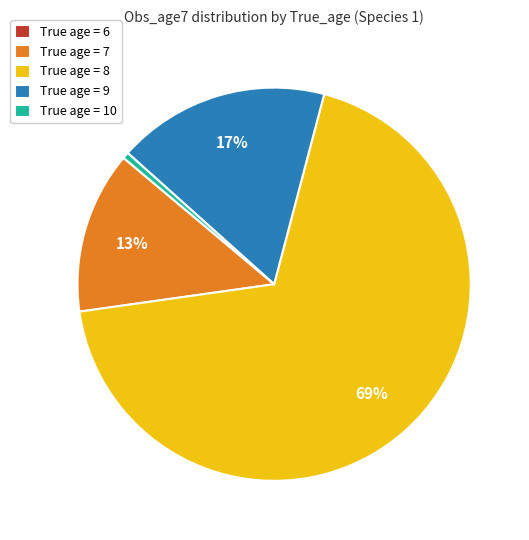

The True age = 7 slice represents 7% of the pie. True or false?

False